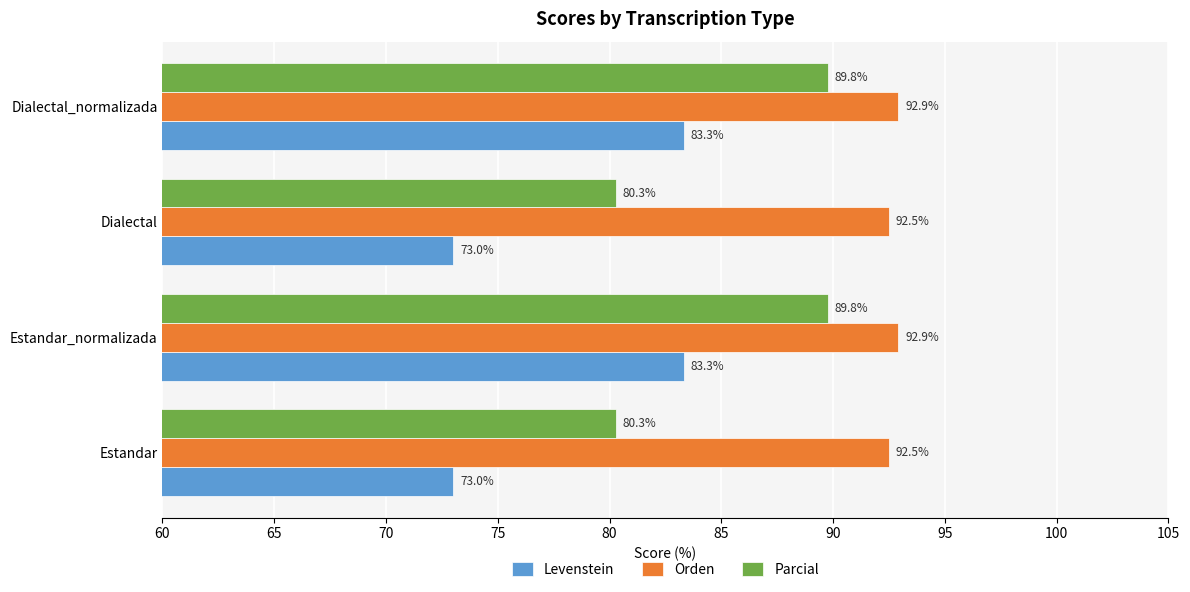

What is the difference between the Levenstein values at Dialectal_normalizada and Estandar?

10.3